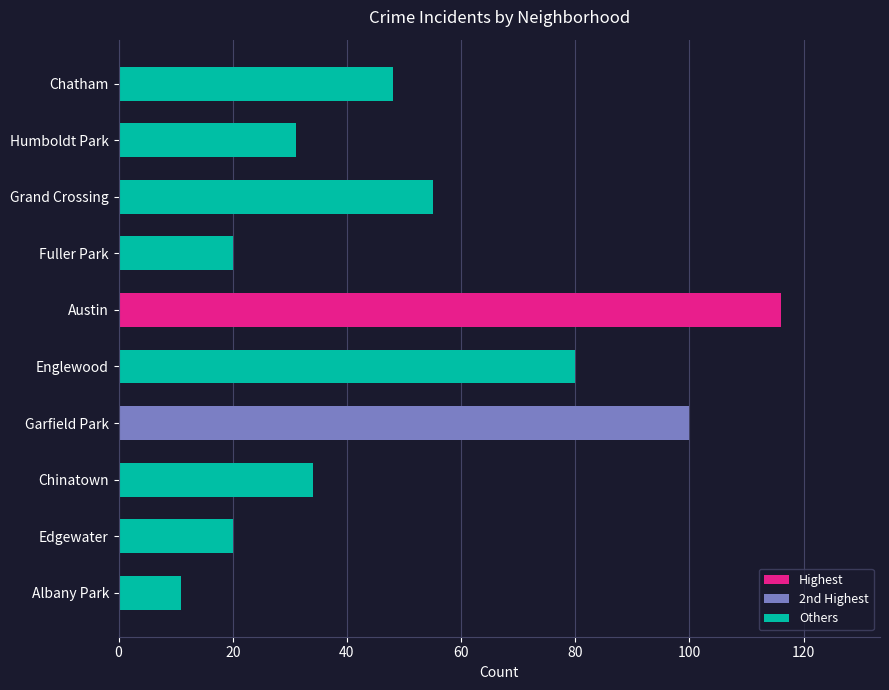

What is the maximum value shown in the chart?

116